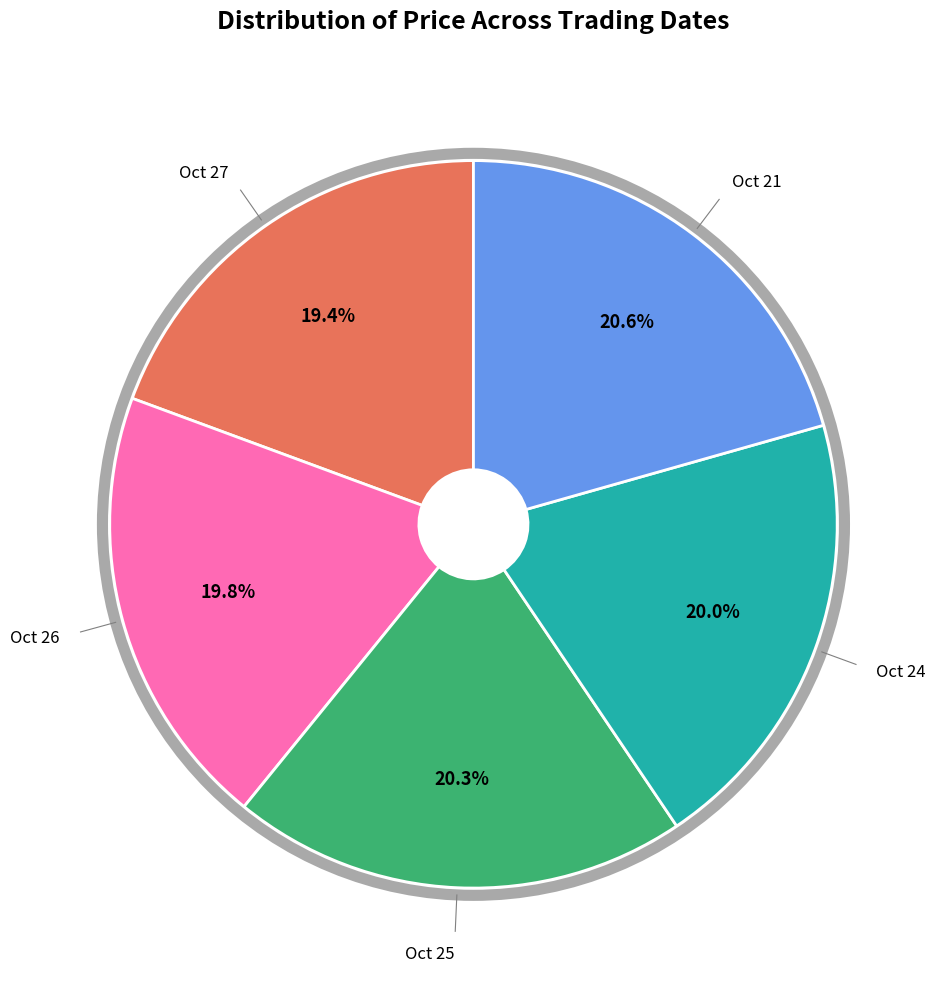

Does any single category account for the majority?

No